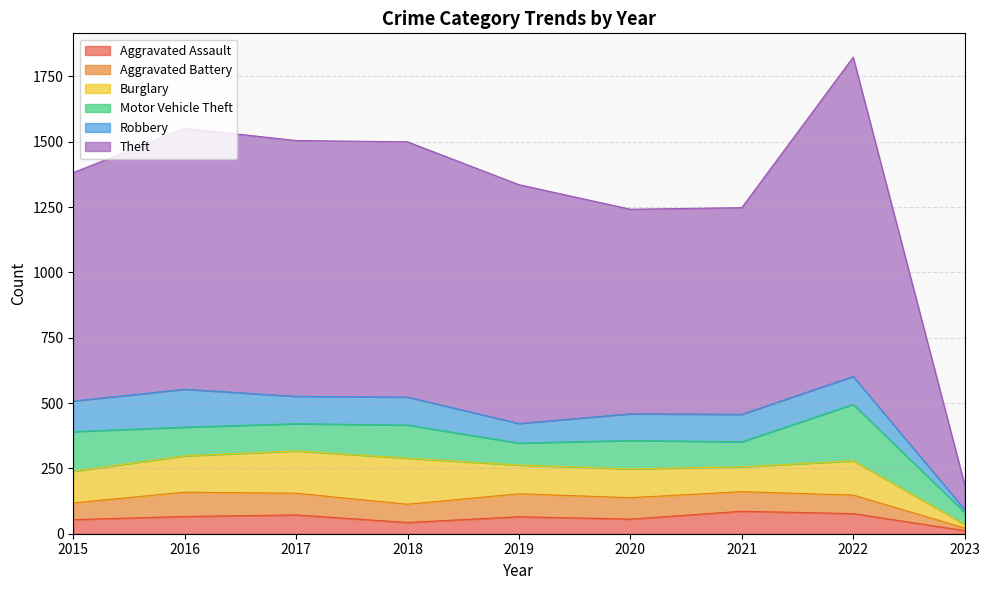

After their last crossing, which series has the higher values: Robbery or Motor Vehicle Theft?

Motor Vehicle Theft